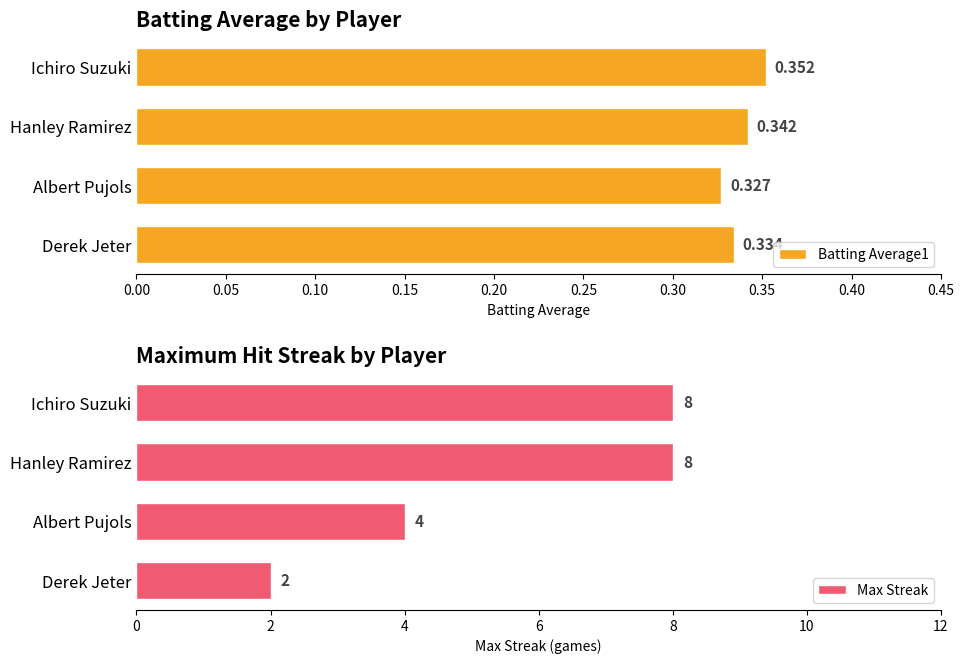

What is the difference between the maximum and minimum values in the Max Streak series?

6